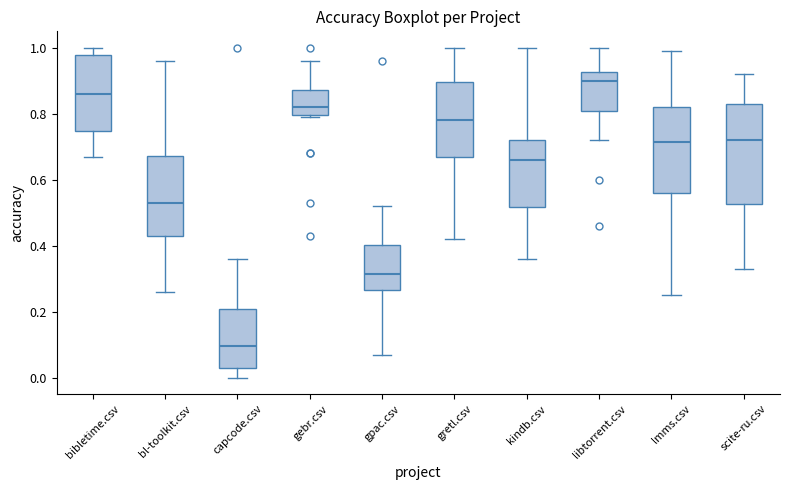

Reading left to right, read every box against the y-axis: the position of its median line, the range the box covers, and the ends of its whiskers. The values are not printed on the chart, so give them approximately, as read against the axis.

bibletime.csv: median 0.86, box 0.74 to 0.98, whiskers 0.68 to 1.00
bl-toolkit.csv: median 0.54, box 0.44 to 0.68, whiskers 0.26 to 0.96
capcode.csv: median 0.10, box 0.04 to 0.20, whiskers 0.00 to 0.36
gebr.csv: median 0.82, box 0.80 to 0.88, whiskers 0.80 (just below the box's lower edge) to 0.96
gpac.csv: median 0.32, box 0.26 to 0.40, whiskers 0.08 to 0.52
gretl.csv: median 0.78, box 0.68 to 0.90, whiskers 0.42 to 1.00
kindb.csv: median 0.66, box 0.52 to 0.72, whiskers 0.36 to 1.00
libtorrent.csv: median 0.90, box 0.80 to 0.92, whiskers 0.72 to 1.00
lmms.csv: median 0.72, box 0.56 to 0.82, whiskers 0.26 to 1.00
scite-ru.csv: median 0.72, box 0.52 to 0.84, whiskers 0.34 to 0.92